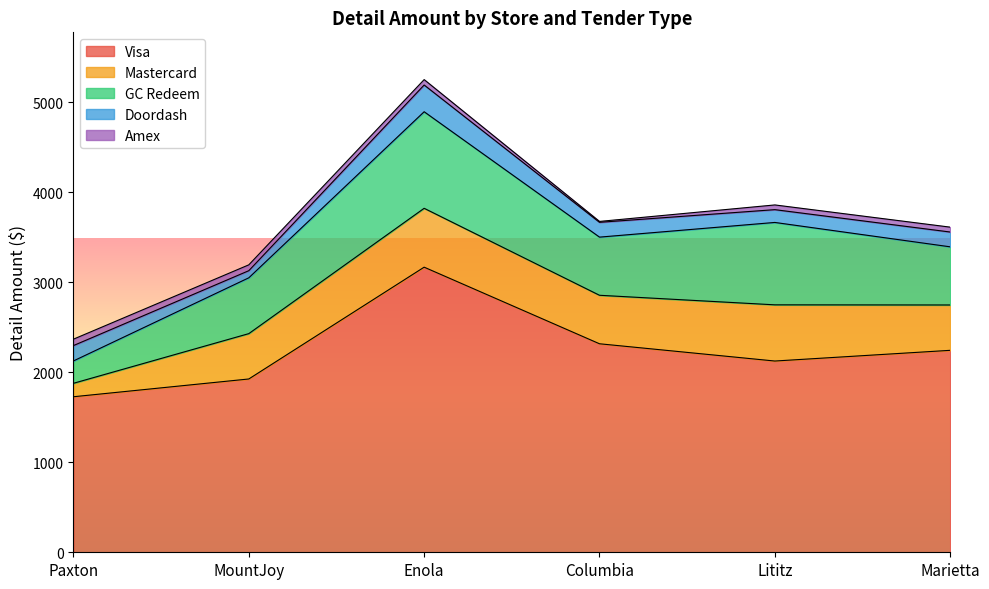

What is the average value of the Doordash series?

169.6